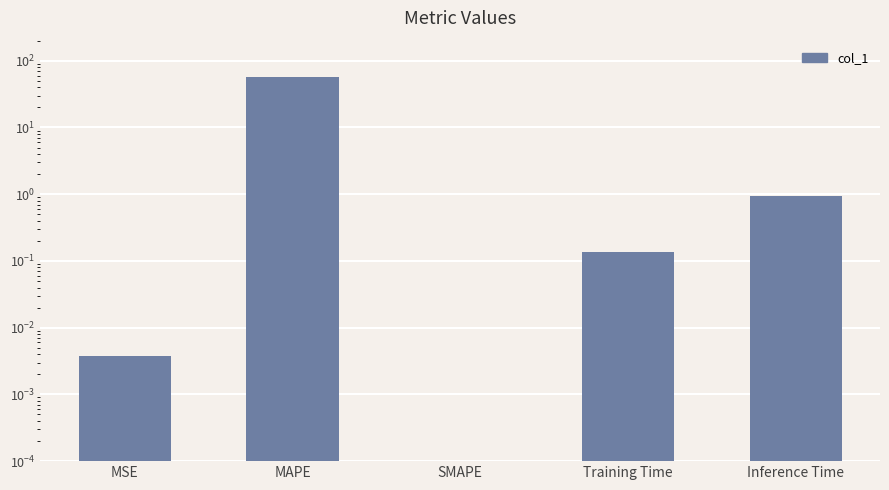

Rank the categories by value from highest to lowest.

MAPE, Inference Time, Training Time, MSE, SMAPE